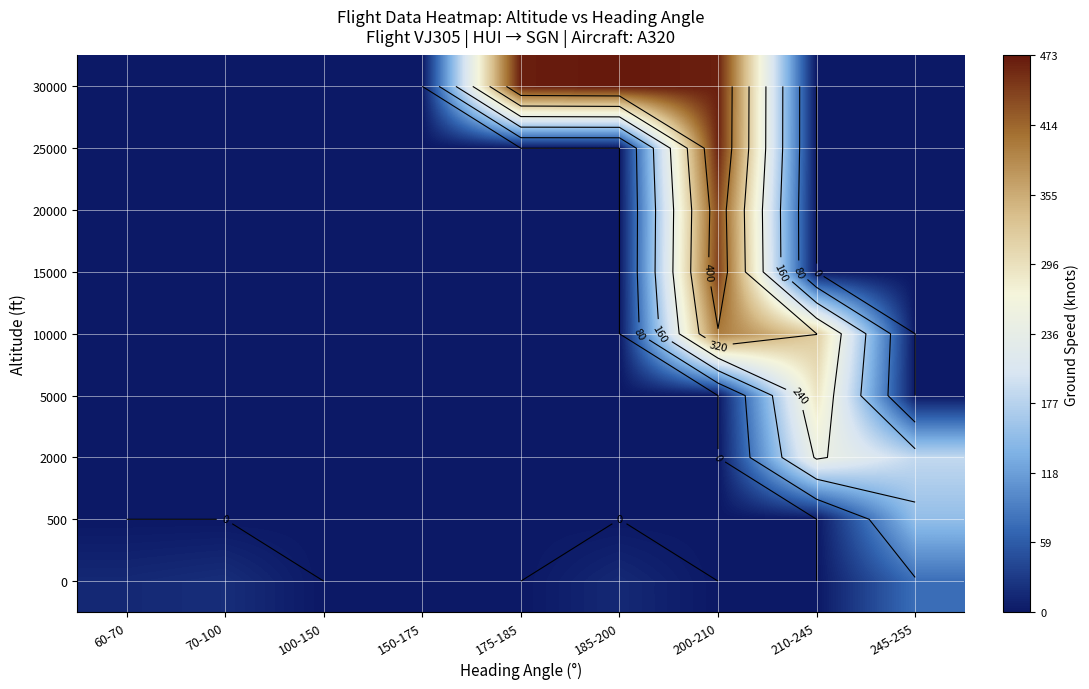

Count the number of data series in this chart.

9